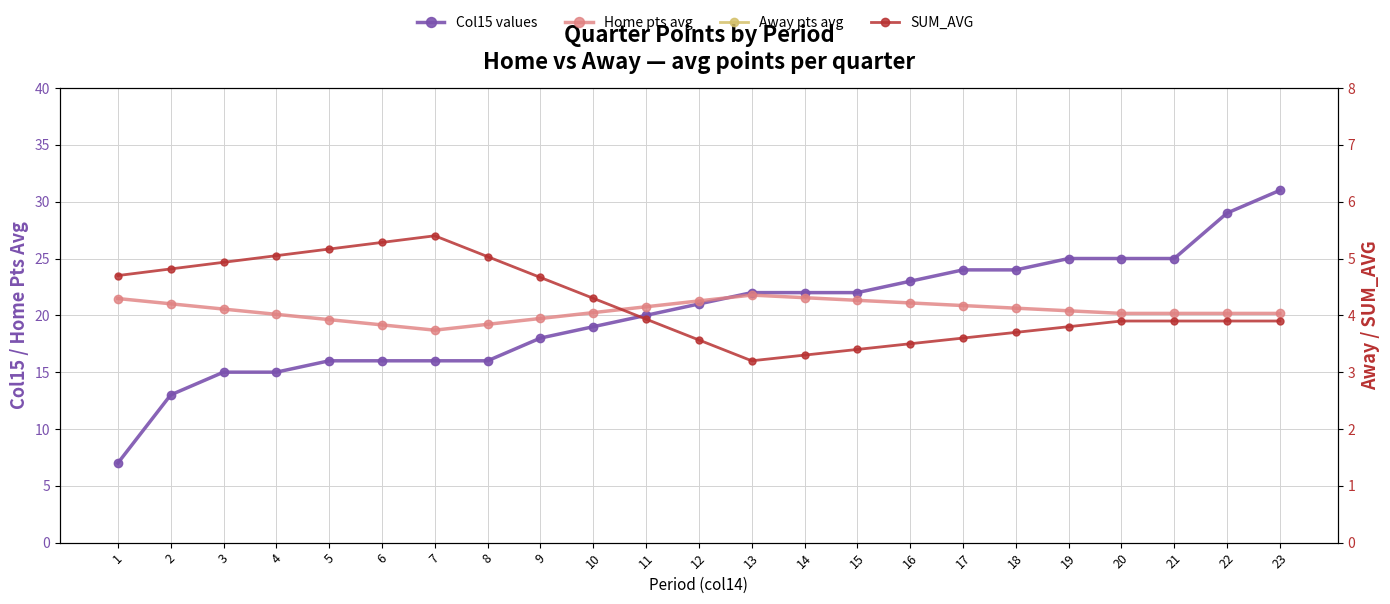

Which has a higher value, 17 or 13?

17